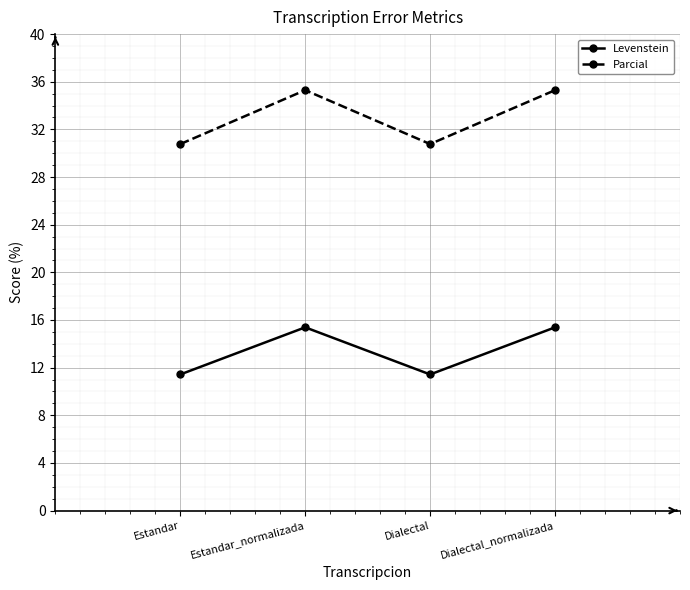

True or false: Parcial has a value of 12.0 at Dialectal_normalizada.

False